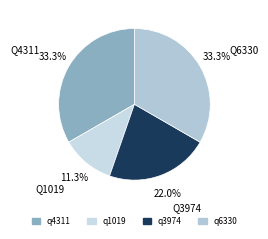

Does any single category account for the majority?

No